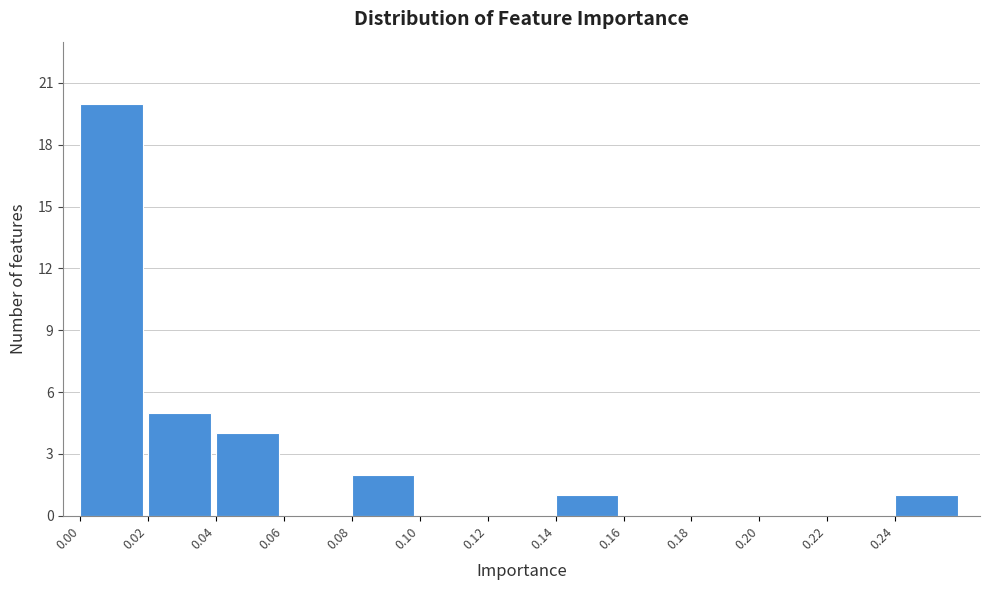

How tall is the bar that spans 0.02 to 0.04 on the x-axis? The values are not printed on the chart, so give them approximately, as read against the axis.

5